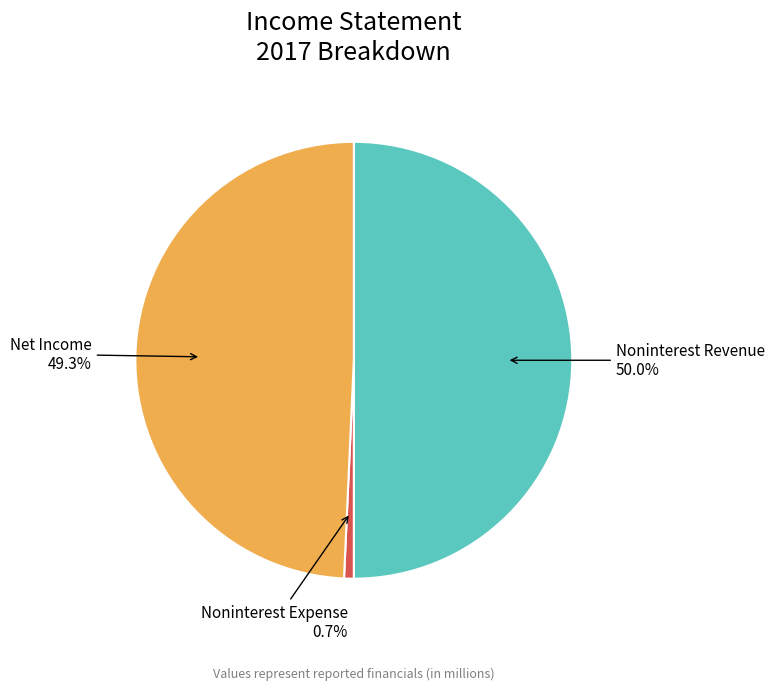

To the nearest percent, what portion does Noninterest Revenue represent?

50%